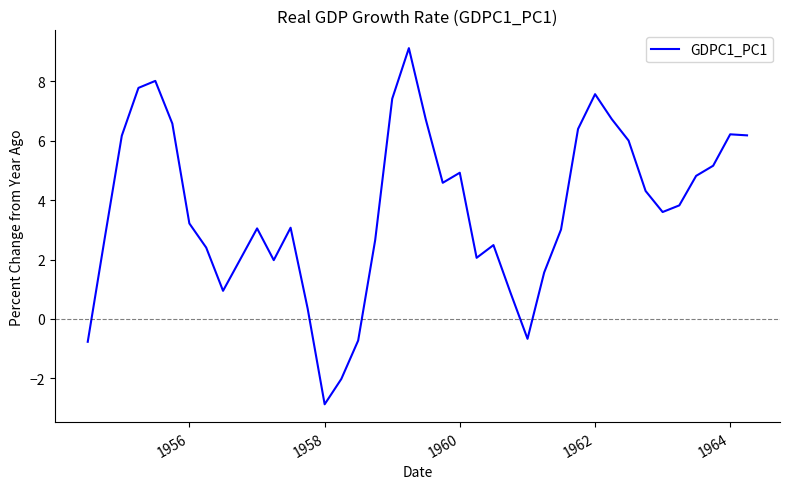

How many interior local valleys (lower than both neighbors) does the data have?

7